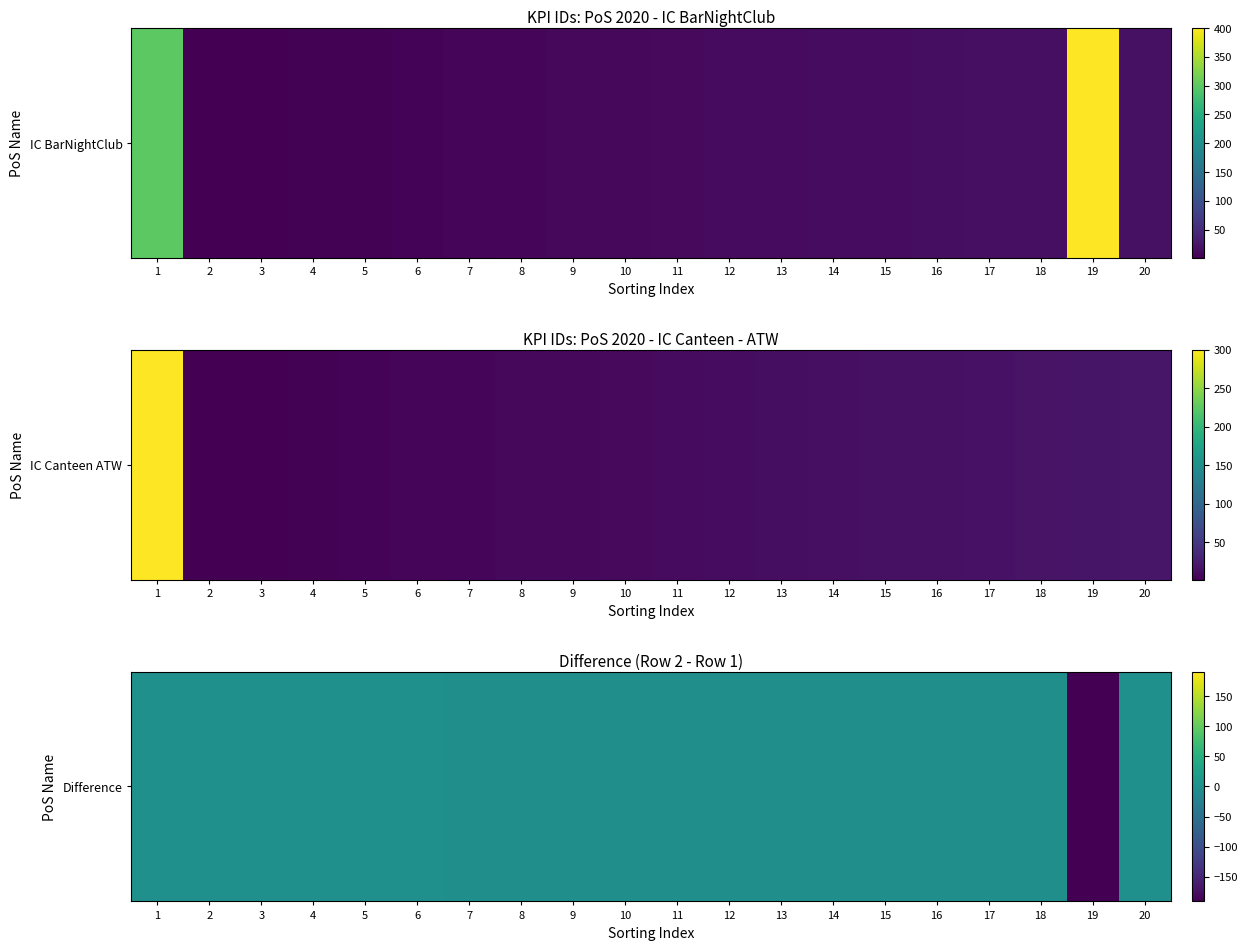

Reading left to right, extract all data points from this chart.

0	0	0	0	0	0	-1	-1	-1	-1	-1	-1	-1	-1	-1	-1	-1	-1	-382	0